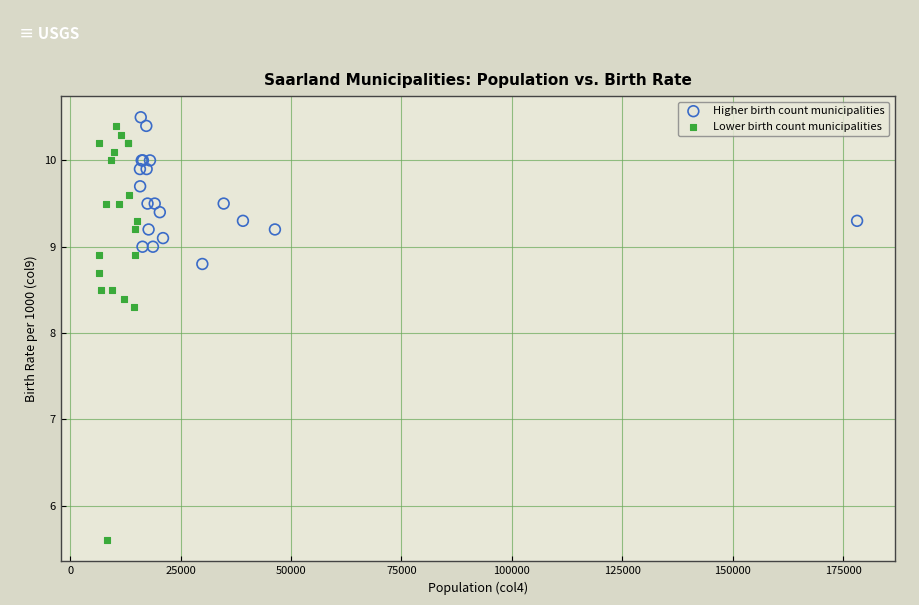

What are all the series names shown in the legend?

Higher birth count municipalities, Lower birth count municipalities